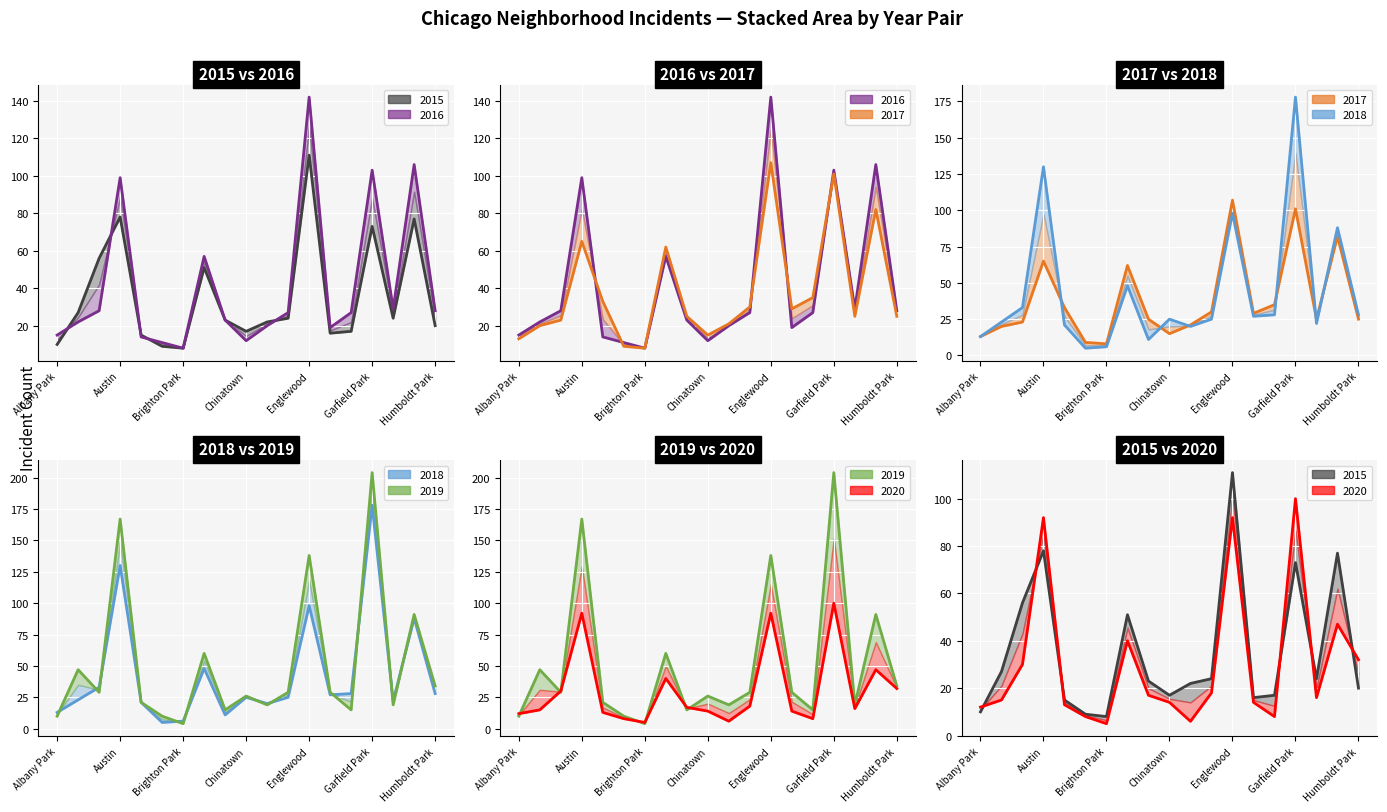

List the labels in order of 2015 value, smallest first.

Brighton Park, Bridgeport, Albany Park, Avondale, Fuller Park, Chinatown, Gage Park, Humboldt Park, Douglas, Chicago Lawn, Edgewater, Grand Boulevard, Armour Square, Chatham, Auburn Gresham, Garfield Park, Grand Crossing, Austin, Englewood